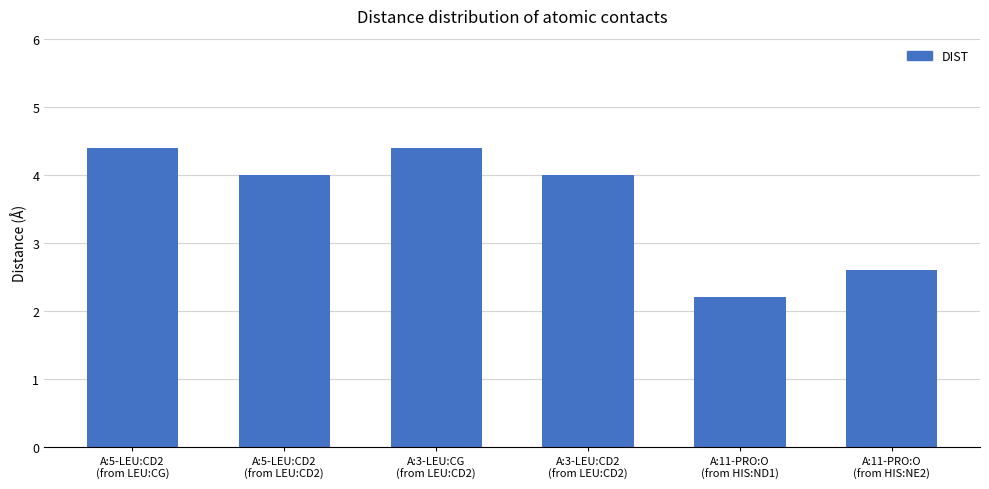

What is the label of the 4th bar from the left?

A:3-LEU:CD2
(from LEU:CD2)